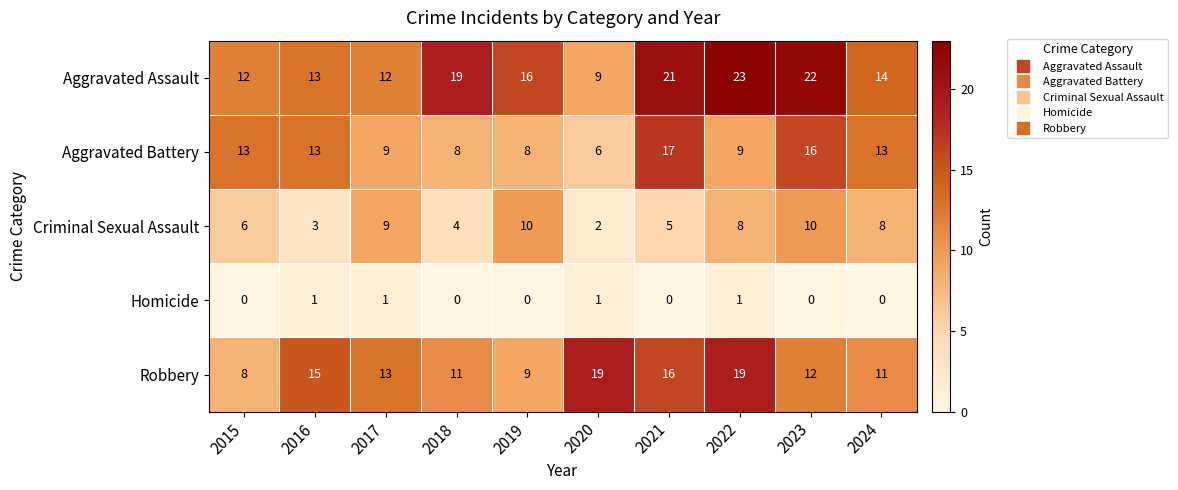

The value of Aggravated Battery at 2022 is 9. True or false?

True